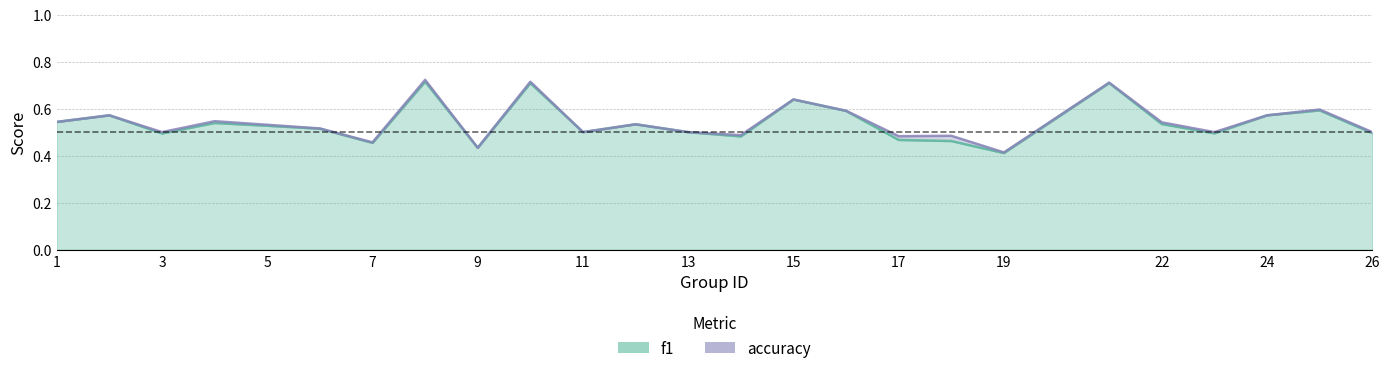

Rank the series by their maximum value, from highest to lowest.

accuracy, f1